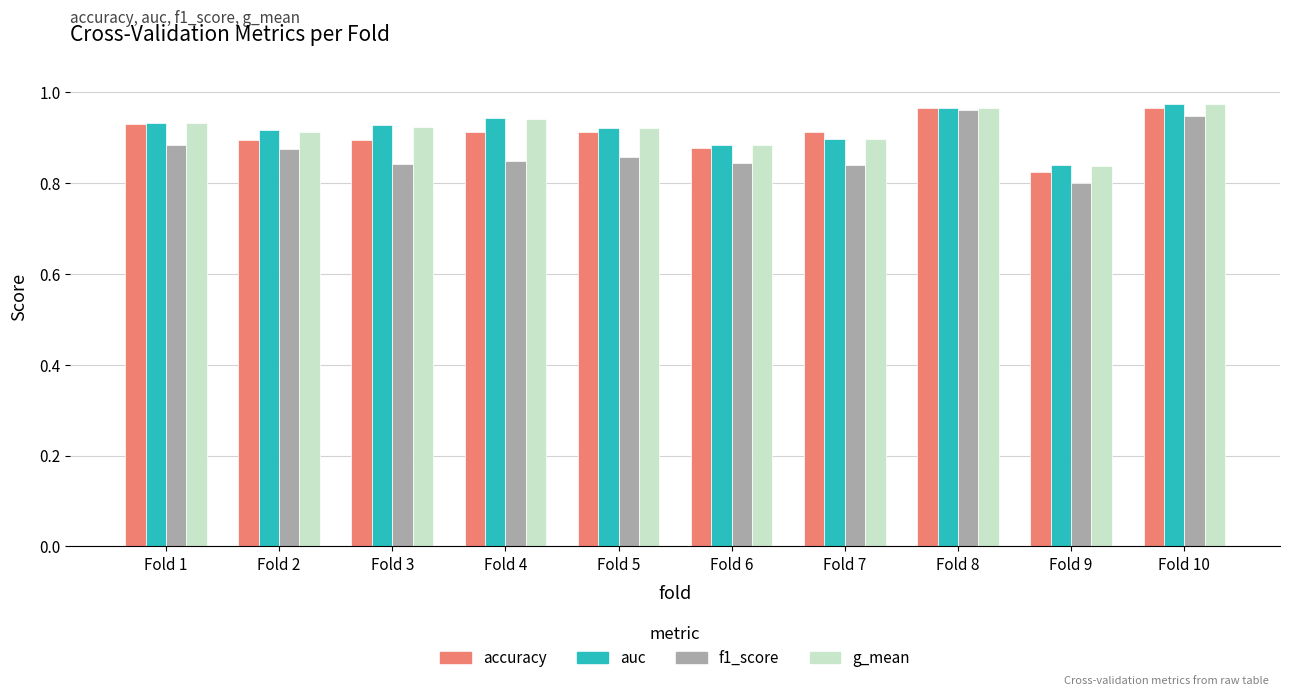

Is it true that auc equals 0.8 at Fold 9?

True